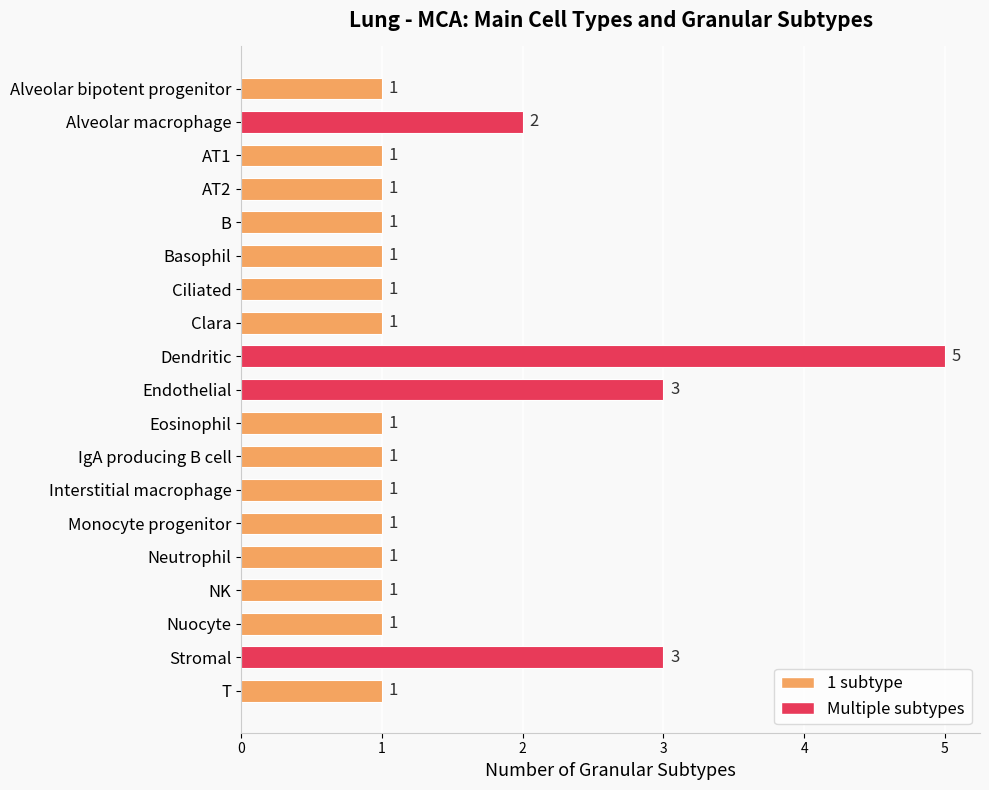

Count the number of categories in the chart.

19